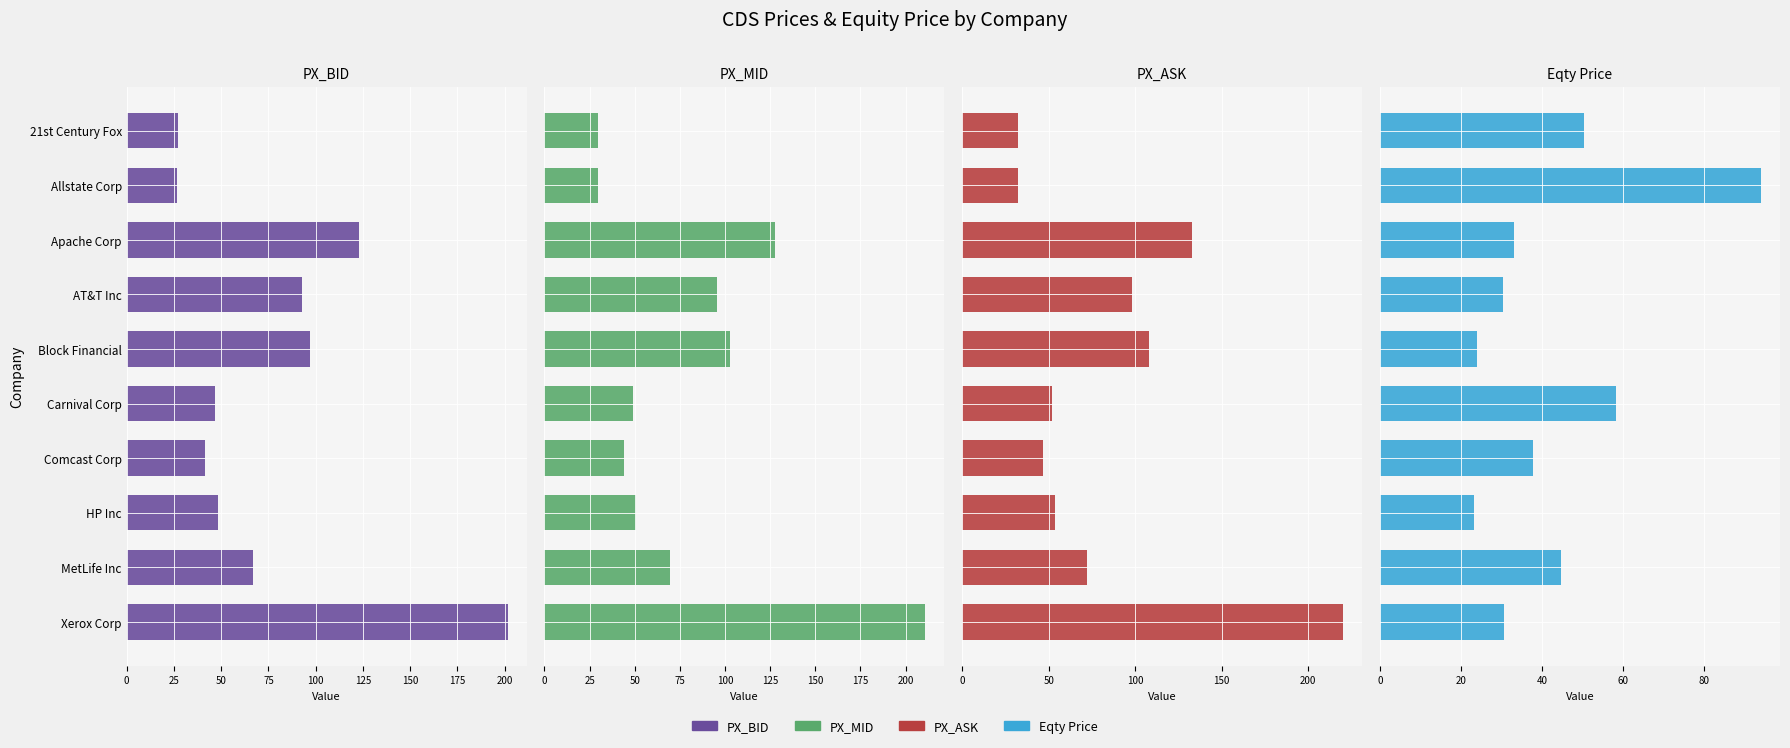

How many bars are there in each group?

4